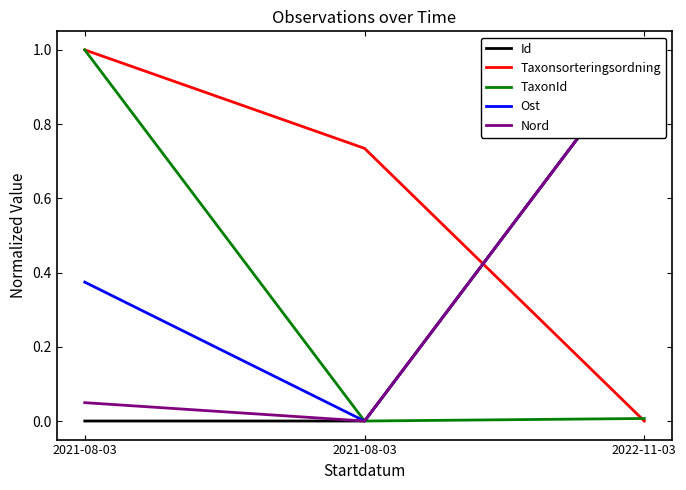

Reading left to right, list all the values displayed in this chart.

Id: 0.0	0.0	1.0
Taxonsorteringsordning: 1.0	0.7	0.0
TaxonId: 1.0	0.0	0.0
Ost: 0.4	0.0	1.0
Nord: 0.0	0.0	1.0